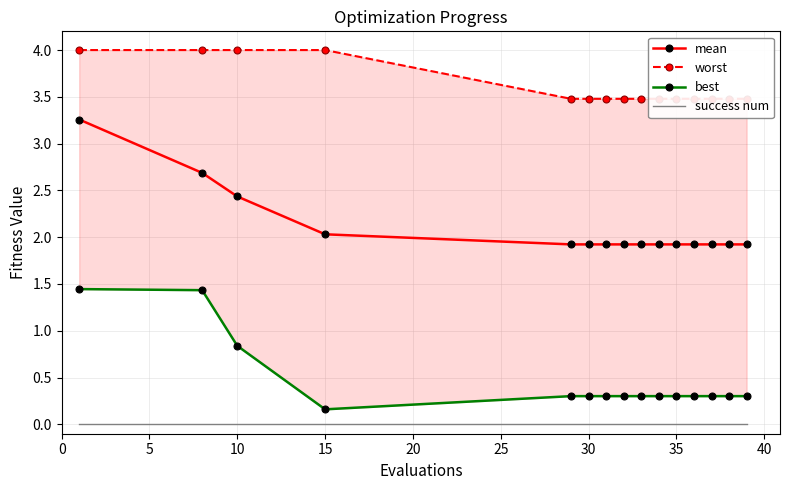

List the series in order of their peak value, lowest first.

success num, best, mean, worst